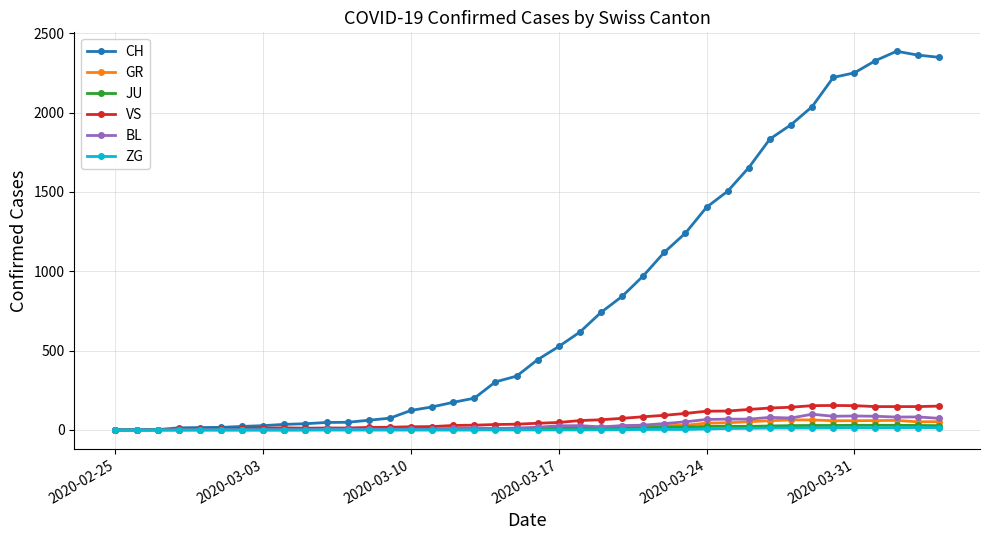

What is the maximum value for CH?

2387